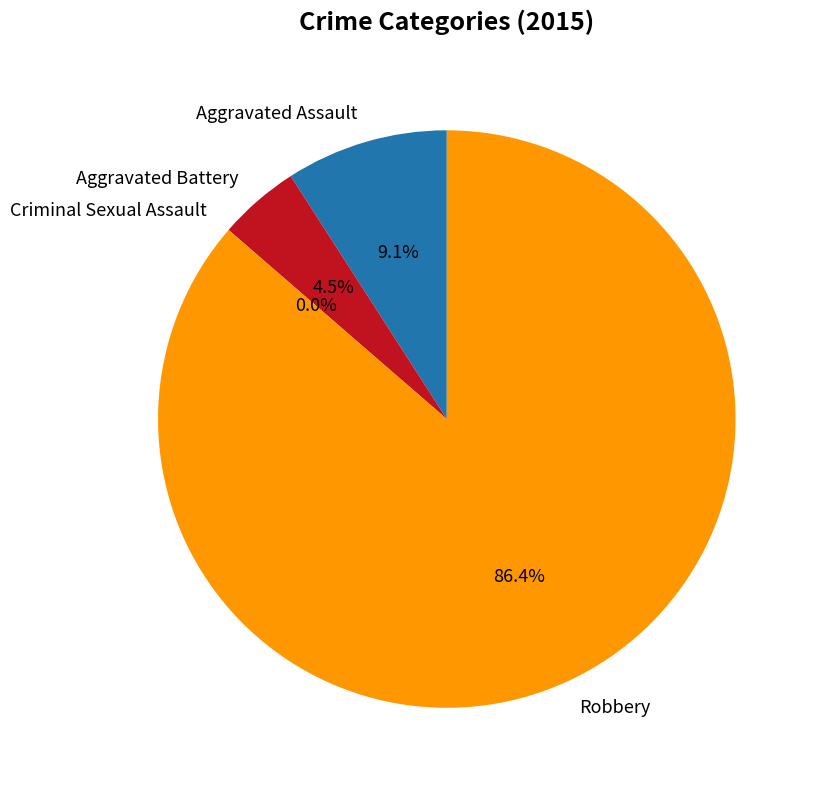

To the nearest percent, what is the difference between the largest and smallest slice percentages?

86%